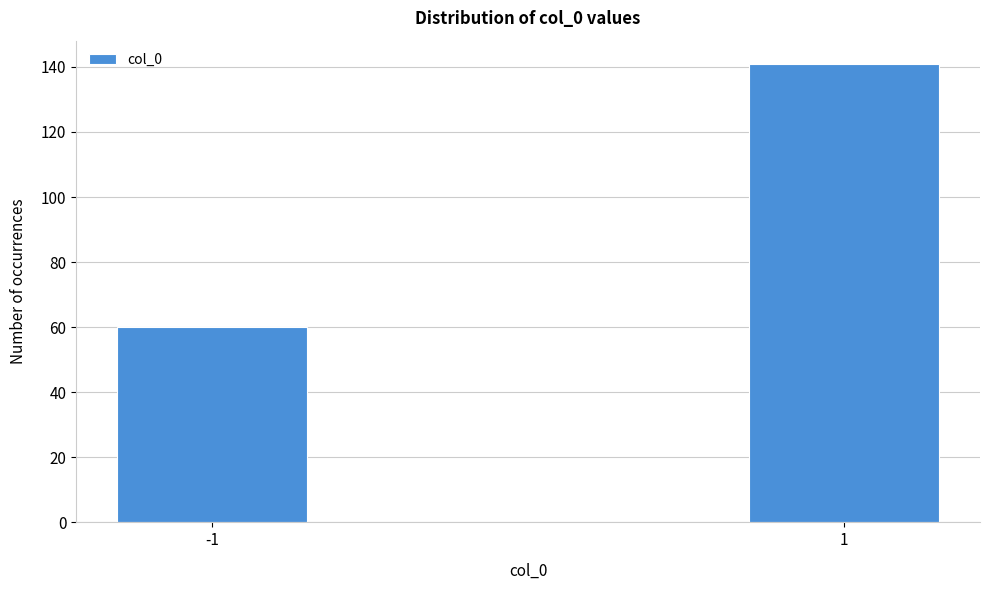

Reading left to right, what are all the values shown in this chart?

-1=60	1=141